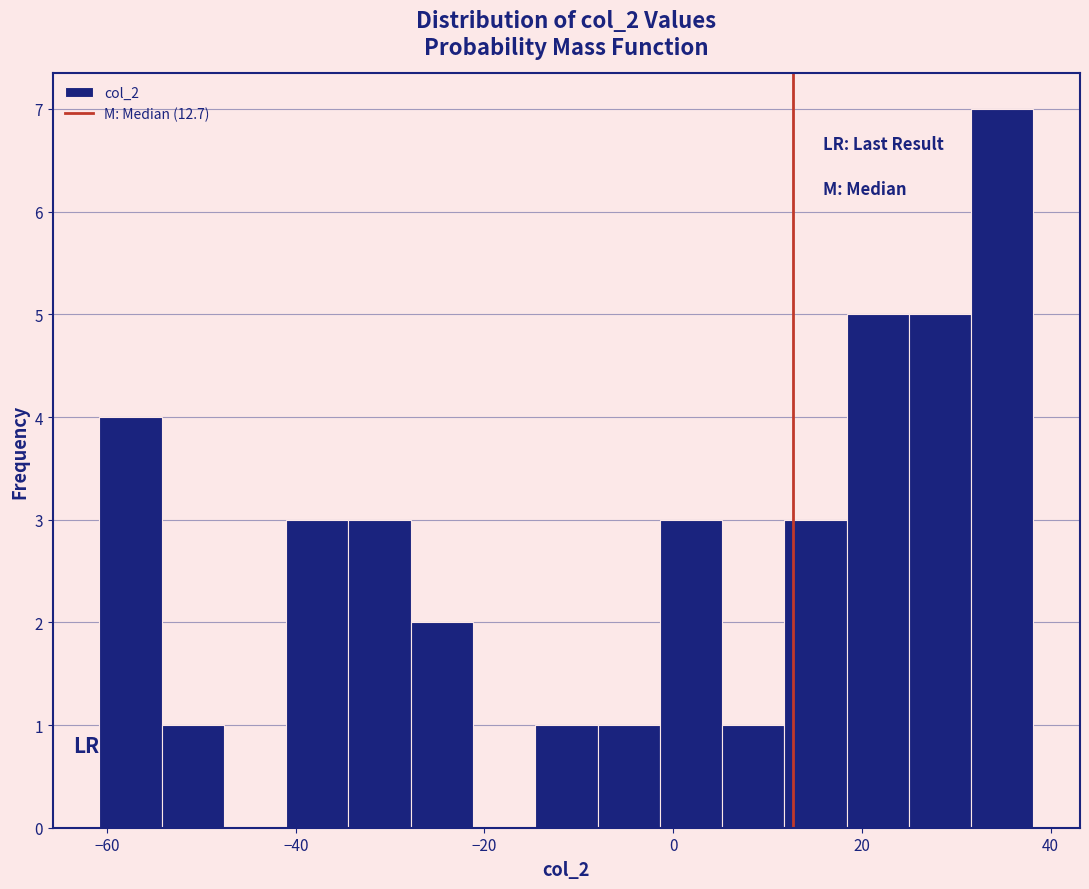

Around what value on the x-axis is the tallest bar? Give the approximate position of its centre, as read against the axis.

34